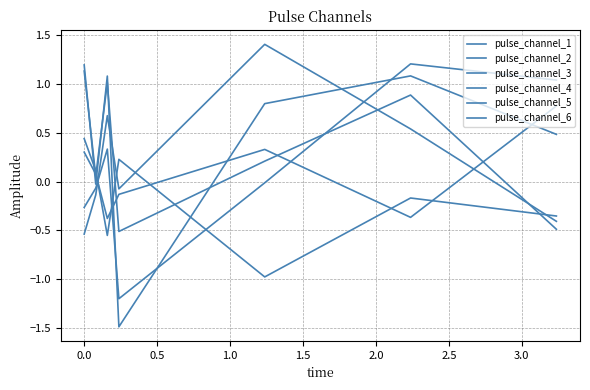

What is the value of the pulse_channel_4 point at the 5th from the left?

0.8